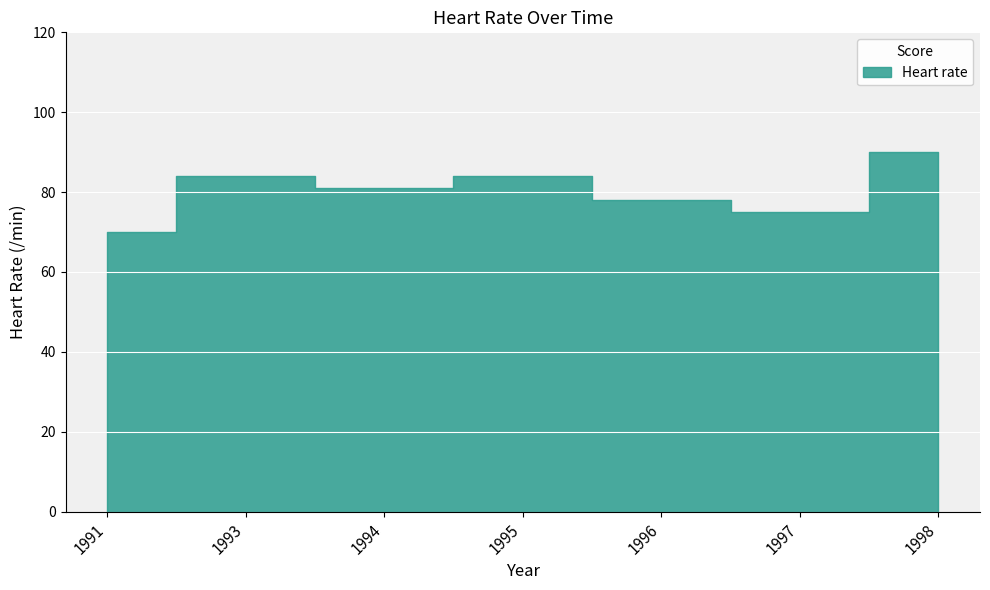

What is the minimum value shown in the chart?

70